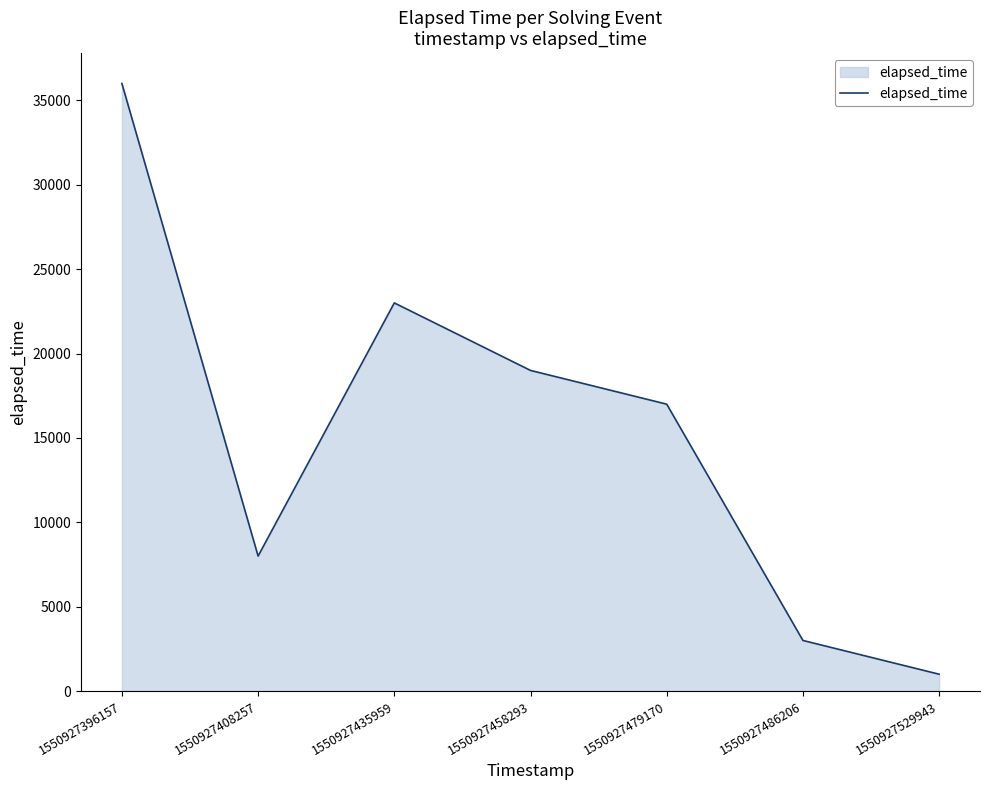

What is the difference between the values at 1550927435959 and 1550927486206?

20000